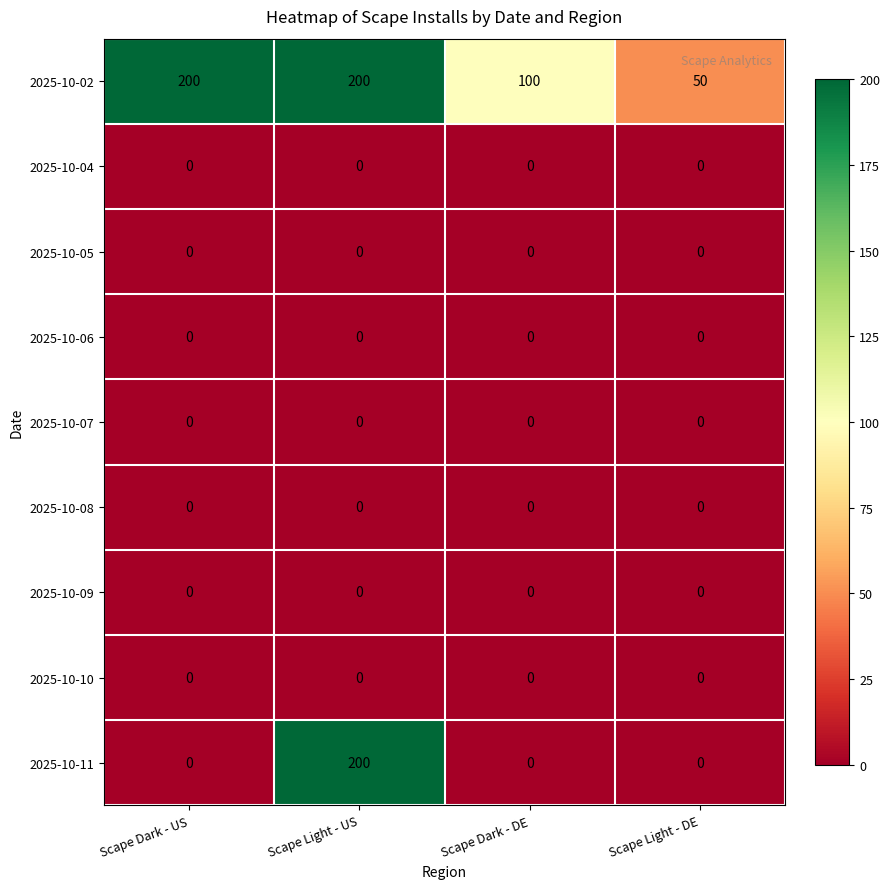

Between Scape Dark - US and Scape Light - DE, which series saw the biggest shift?

2025-10-02